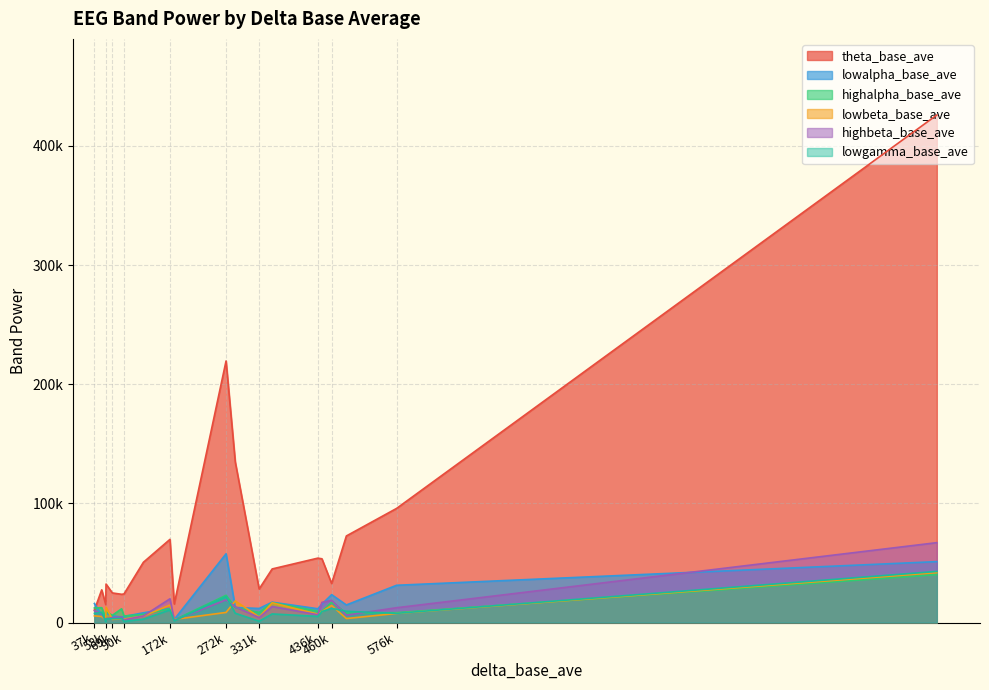

Reading right to left, list all the values displayed in this chart.

theta_base_ave: 50879=27440	354644=44968	58600=32291	69806=24831	37870=10506	1539131=425957	86274=23697	125184=50580	58096=14994	172521=69799	436042=54044	272473=219522	576456=95797	180147=15559	331463=28161	486885=72654	288903=134740	460610=32744	443319=53498	90622=23988
lowalpha_base_ave: 50879=5880	354644=17083	58600=7661	69806=5753	37870=15922	1539131=51109	86274=4428	125184=8169	58096=6911	172521=11738	436042=11560	272473=57695	576456=31271	180147=2596	331463=11812	486885=14741	288903=12633	460610=23408	443319=15431	90622=5103
highalpha_base_ave: 50879=12461	354644=16743	58600=9170	69806=6030	37870=12231	1539131=40225	86274=11533	125184=6834	58096=3843	172521=11450	436042=9511	272473=22840	576456=8293	180147=2154	331463=8410	486885=7983	288903=12553	460610=16948	443319=9486	90622=5489
lowbeta_base_ave: 50879=5074	354644=16568	58600=12842	69806=2632	37870=5580	1539131=41874	86274=3281	125184=5440	58096=2045	172521=14693	436042=7062	272473=8478	576456=7649	180147=2633	331463=4593	486885=3344	288903=18116	460610=14273	443319=9241	90622=2919
highbeta_base_ave: 50879=7298	354644=13469	58600=3283	69806=4083	37870=9956	1539131=67039	86274=4695	125184=5514	58096=1785	172521=19928	436042=6489	272473=19011	576456=12428	180147=1941	331463=4191	486885=6233	288903=13202	460610=18635	443319=16912	90622=2226
lowgamma_base_ave: 50879=8522	354644=7211	58600=3133	69806=3183	37870=7622	1539131=42897	86274=3479	125184=2834	58096=715	172521=10582	436042=5134	272473=21784	576456=7730	180147=1444	331463=1093	486885=9418	288903=7777	460610=11902	443319=9241	90622=972